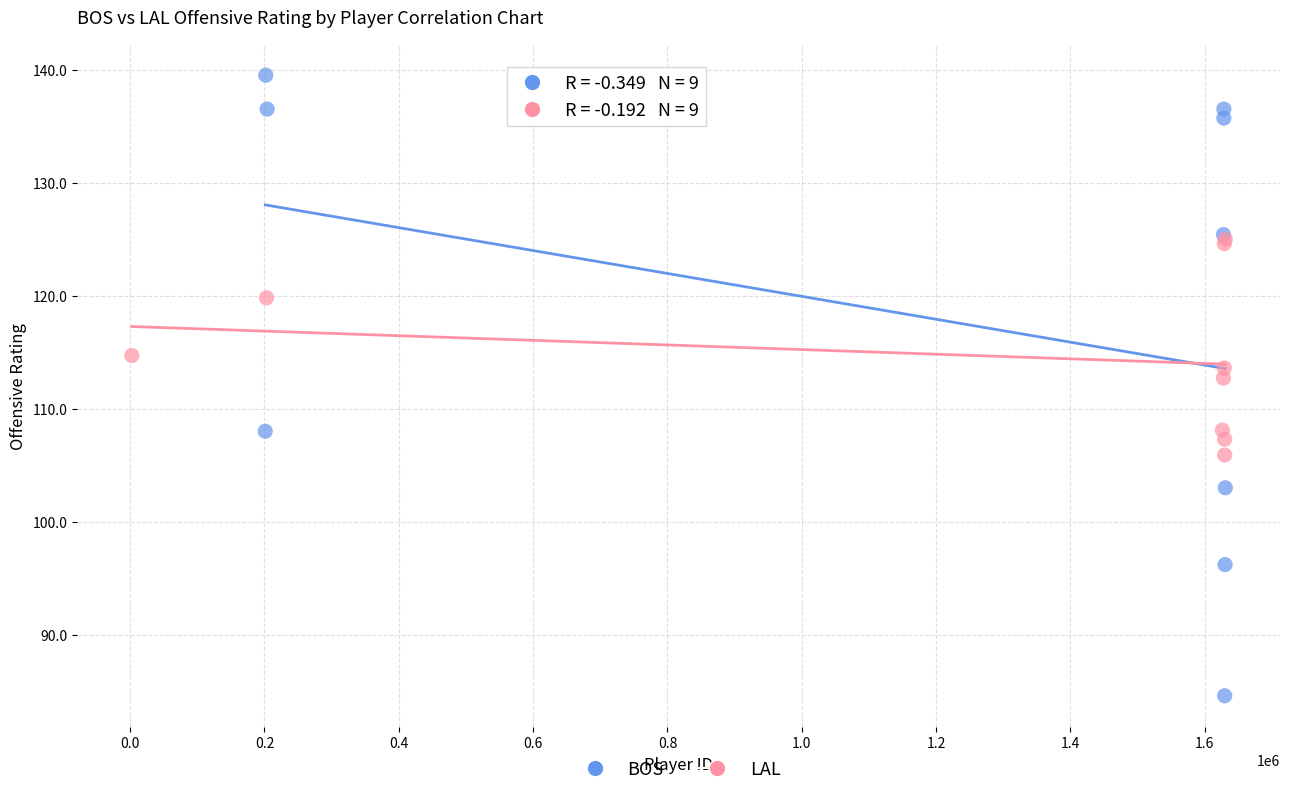

Which series reaches the maximum Y coordinate?

BOS